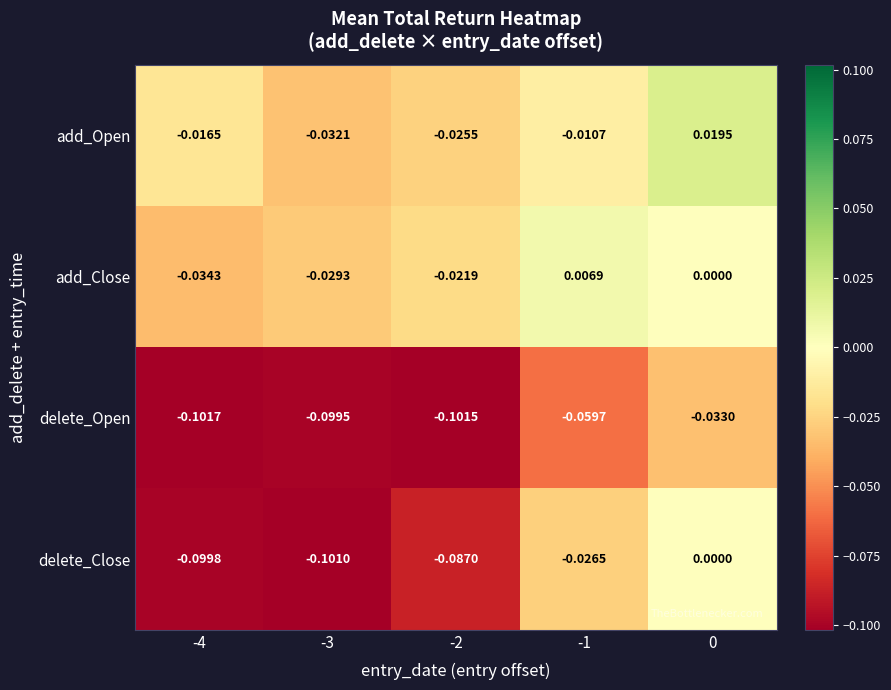

Between -3 and -1, which series saw the biggest shift?

delete_Close